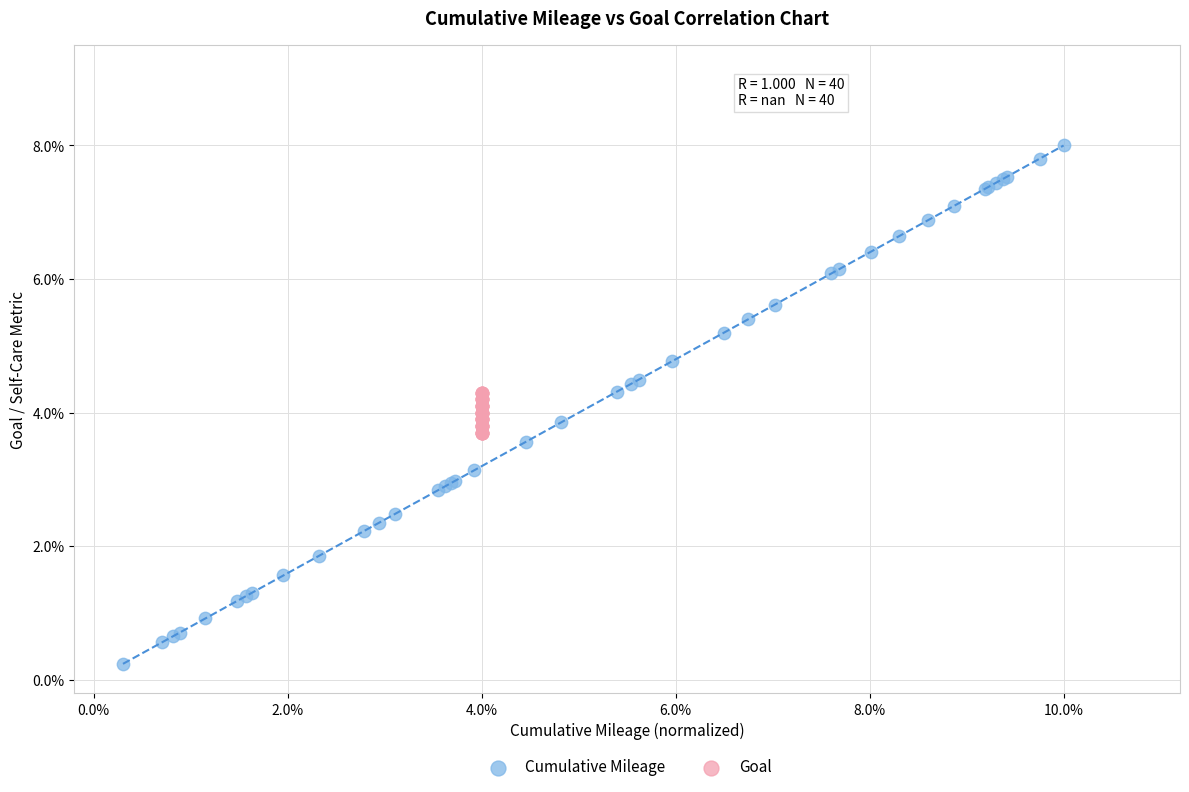

Which series reaches the minimum Y coordinate?

Cumulative Mileage